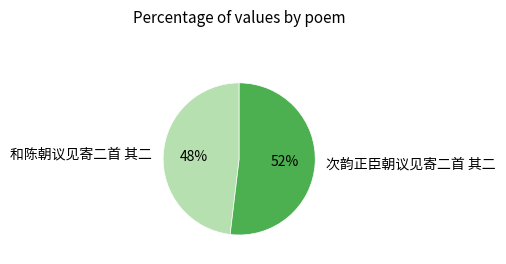

To the nearest percent, what percentage of the pie is 次韵正臣朝议见寄二首 其二?

52%